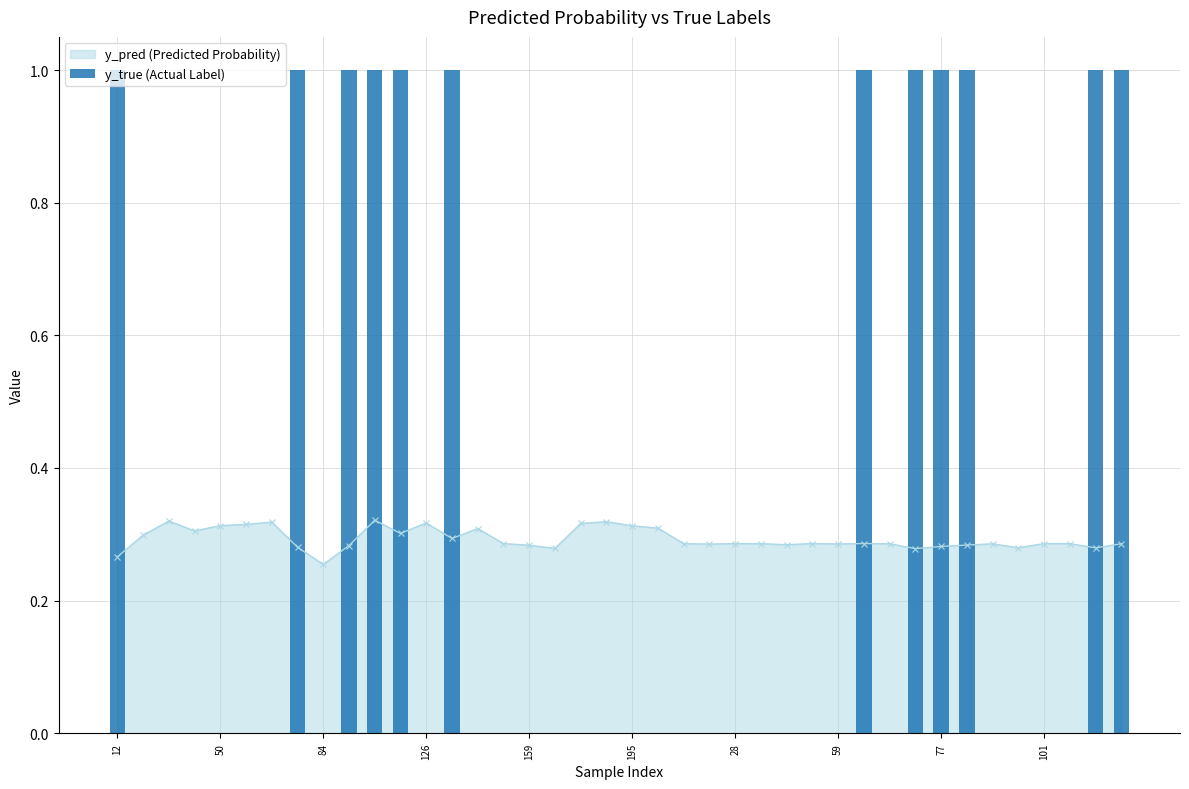

What is the label of the 17th bar from the right?

23